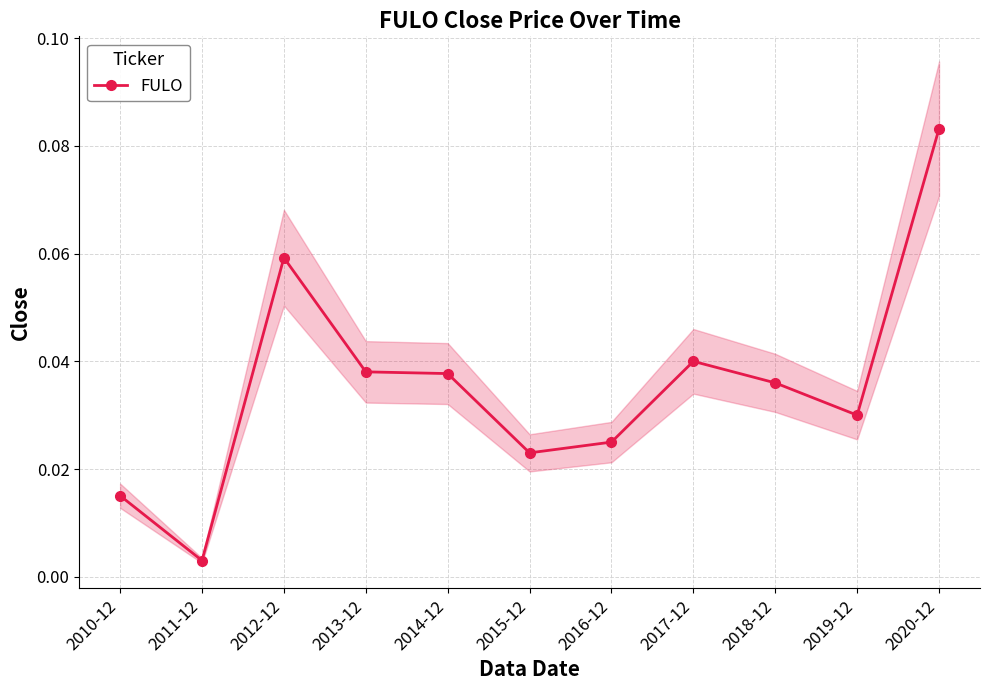

What is the sum of all values?

0.4